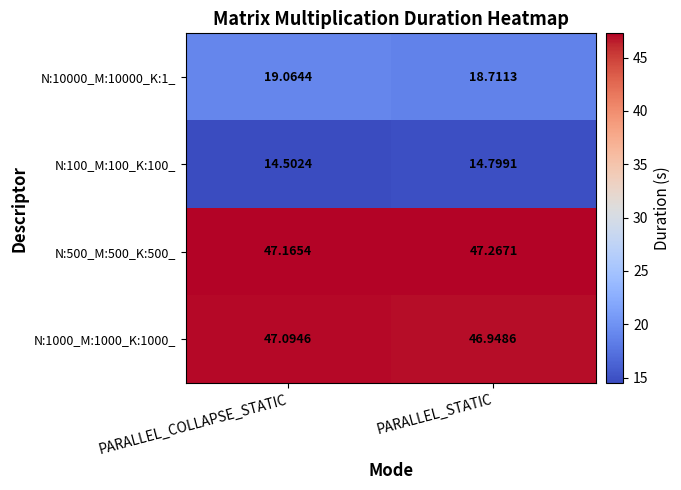

At which category does the chart reach its minimum across all series?

PARALLEL_COLLAPSE_STATIC